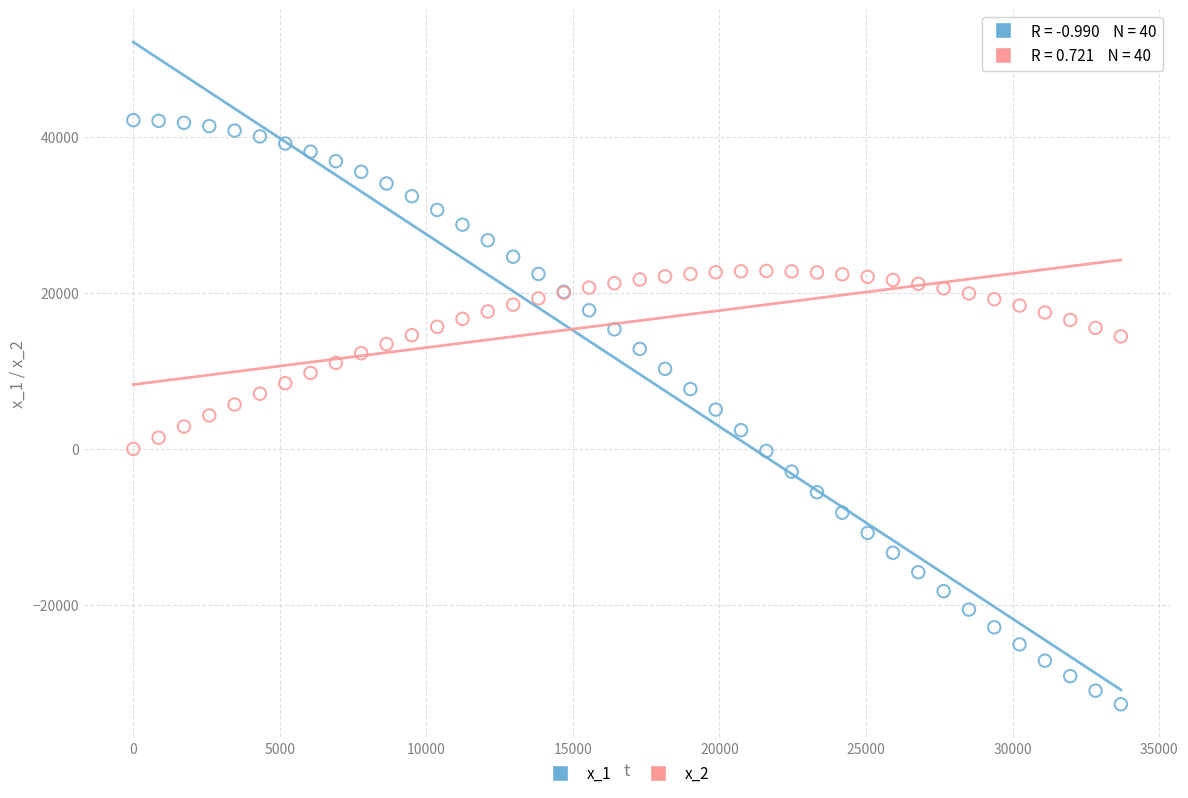

Which series reaches the minimum Y coordinate?

x_1